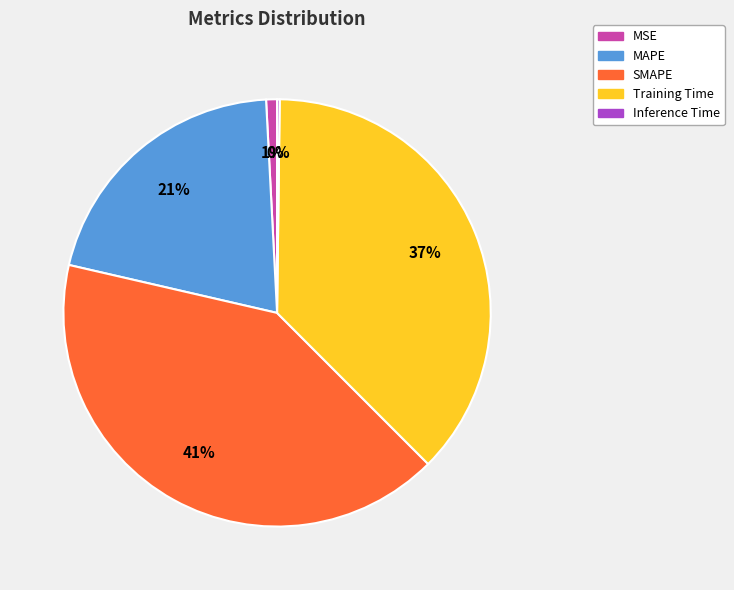

To the nearest percent, what is the average slice percentage?

20%